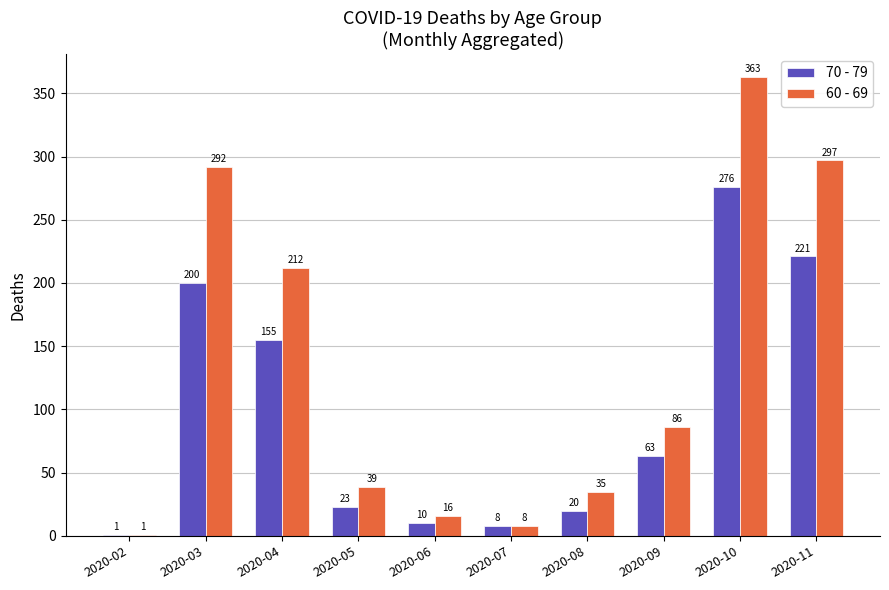

The value of 70 - 79 at 2020-02 is 1. True or false?

True